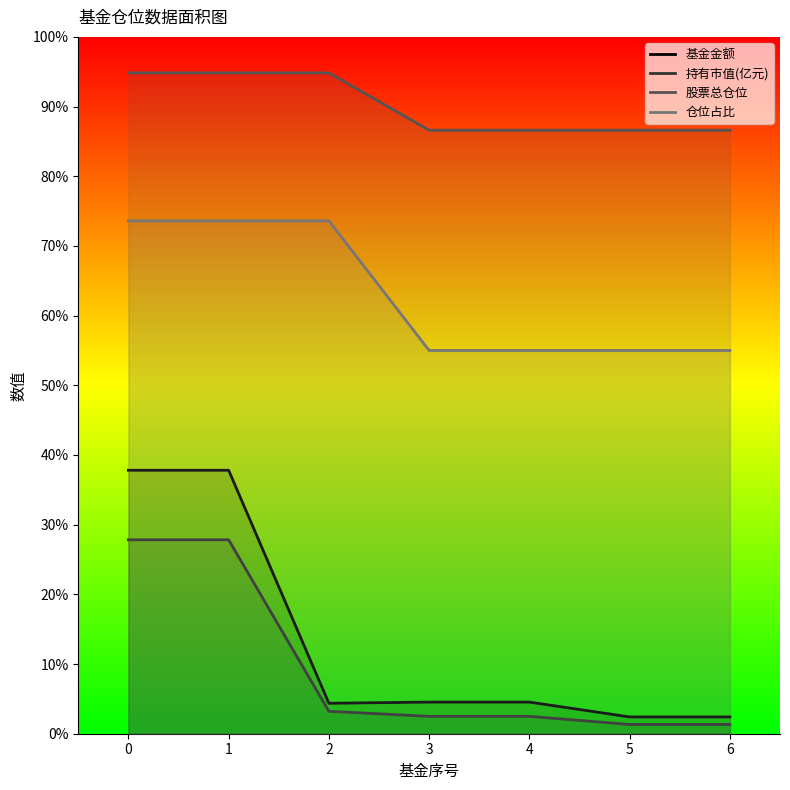

Does the chart have visible grid lines?

No